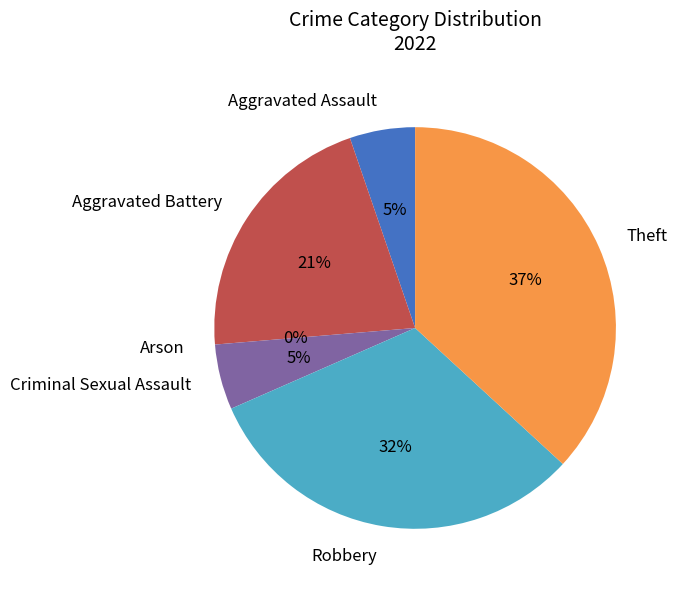

To the nearest percent, what portion does Robbery represent?

32%